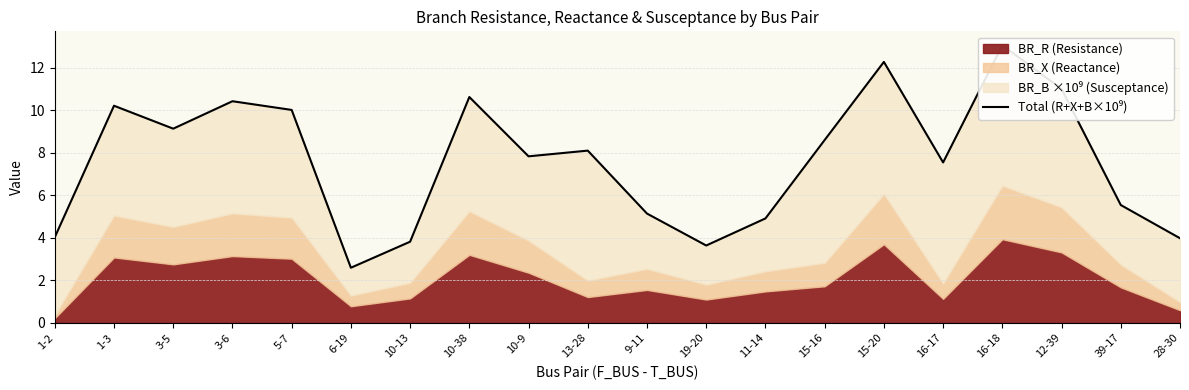

True or false: the data shows 2.6 at 6-19.

True